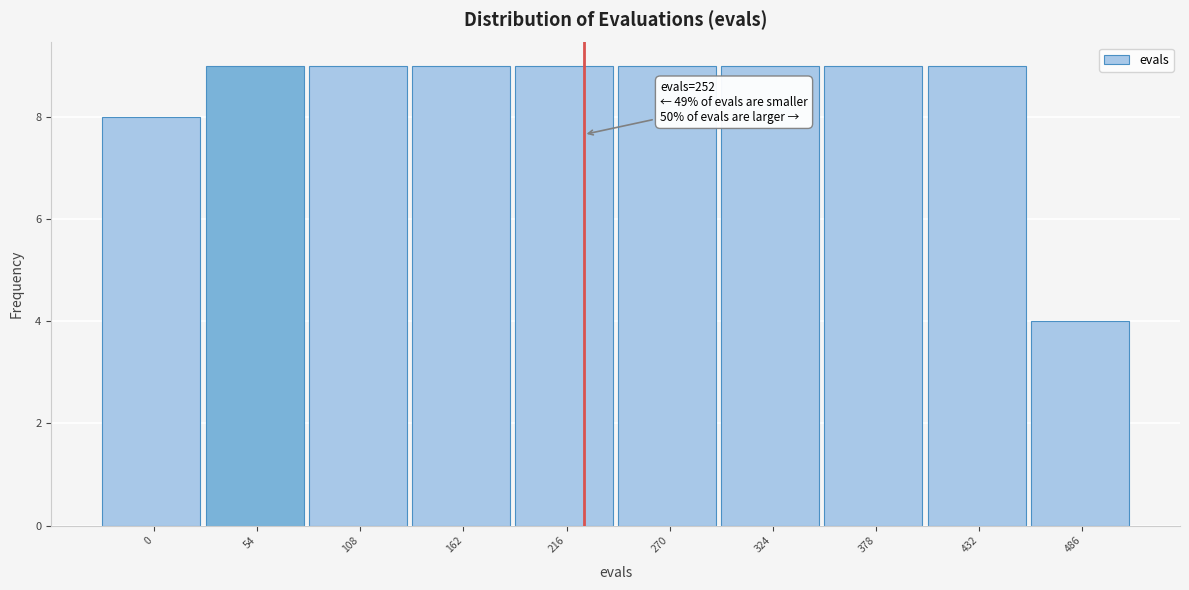

Reading left to right, list all the values displayed in this chart.

0=8	54=9	108=9	162=9	216=9	270=9	324=9	378=9	432=9	486=4